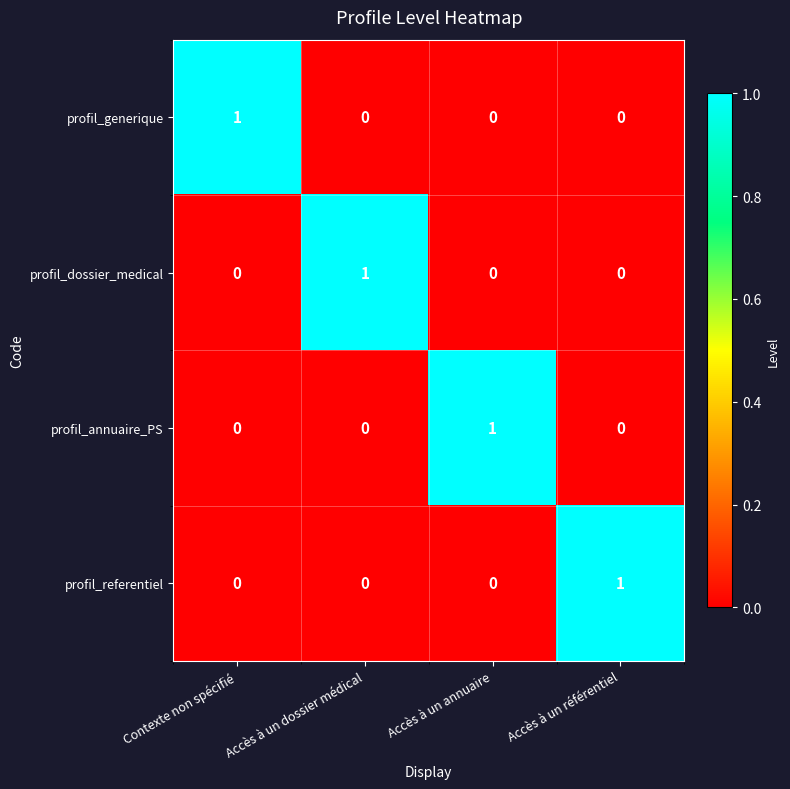

True or false: profil_dossier_medical has a value of 1 at Contexte non spécifié.

False